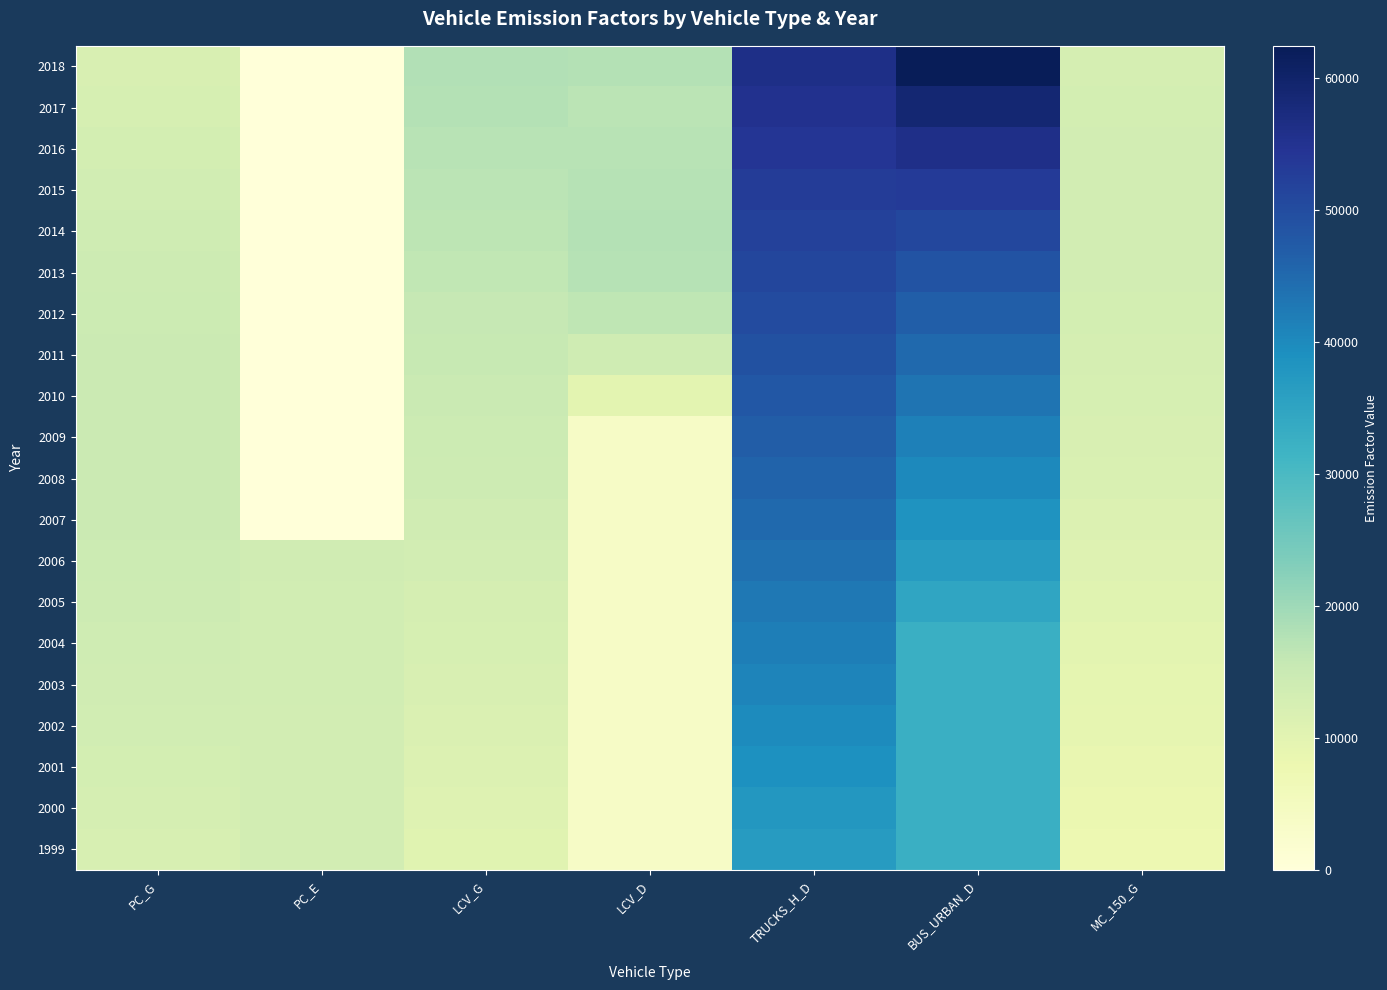

Rank the series at LCV_G from highest to lowest value.

2018, 2017, 2016, 2015, 2014, 2013, 2012, 2011, 2010, 2009, 2008, 2007, 2006, 2005, 2004, 2003, 2002, 2001, 2000, 1999